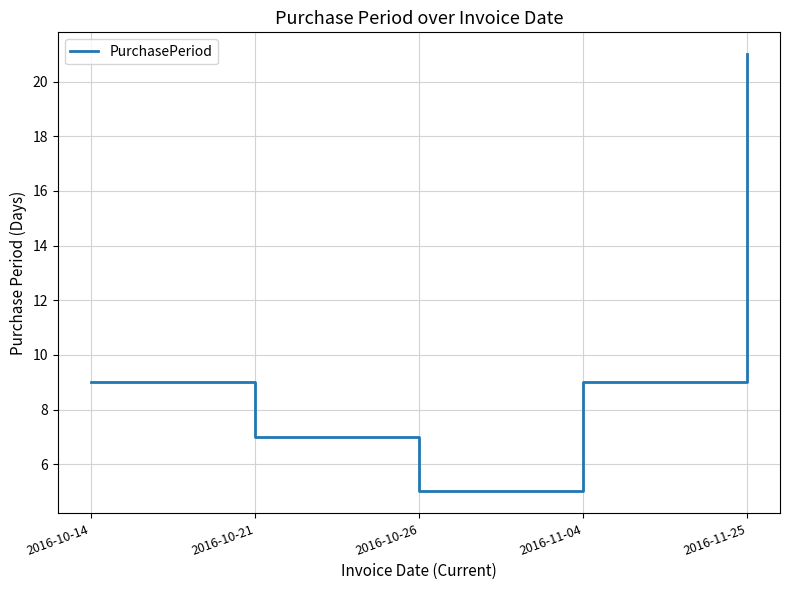

Reading left to right, extract all data points from this chart.

2016-10-14=9	2016-10-21=7	2016-10-26=5	2016-11-04=9	2016-11-25=21